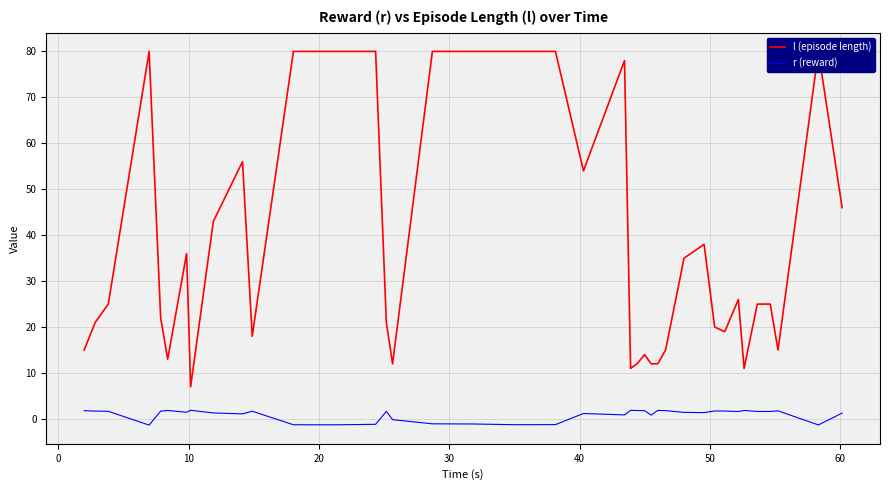

True or false: r (reward) and l (episode length) cross at least once.

False